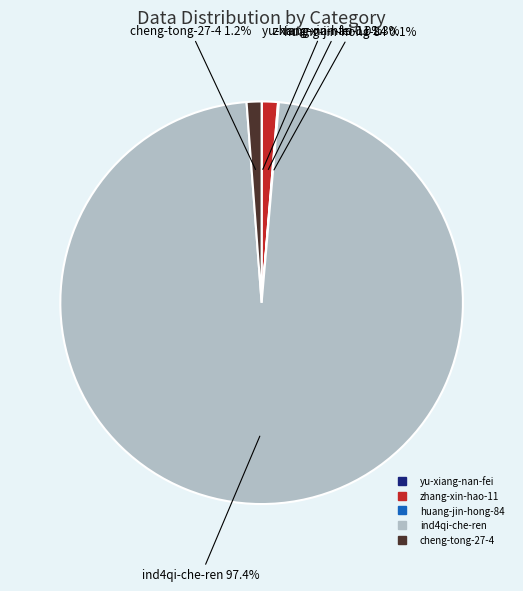

To the nearest percent, what is the average slice percentage?

20%